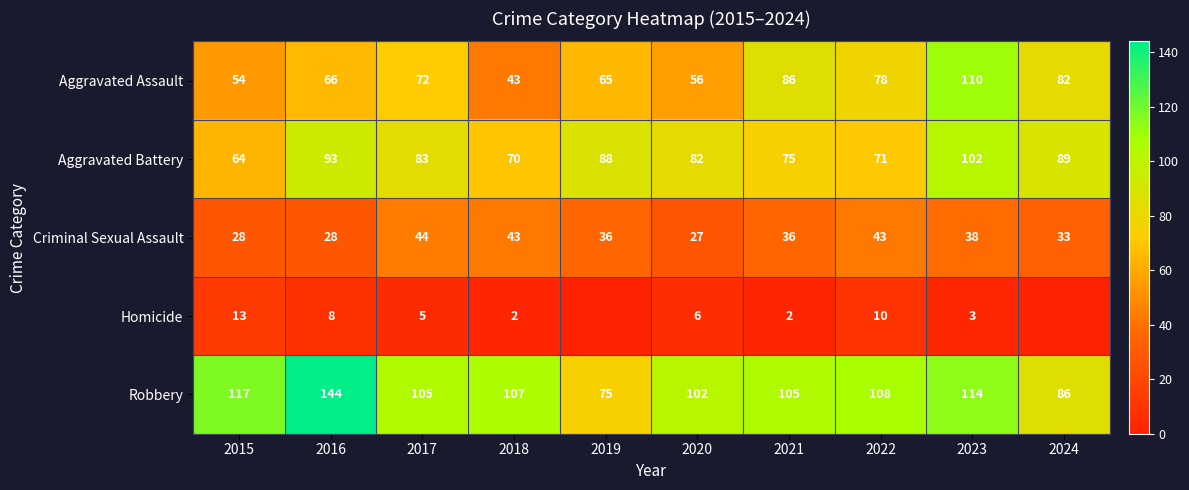

What is the sum of the Criminal Sexual Assault values at 2024 and 2019?

69